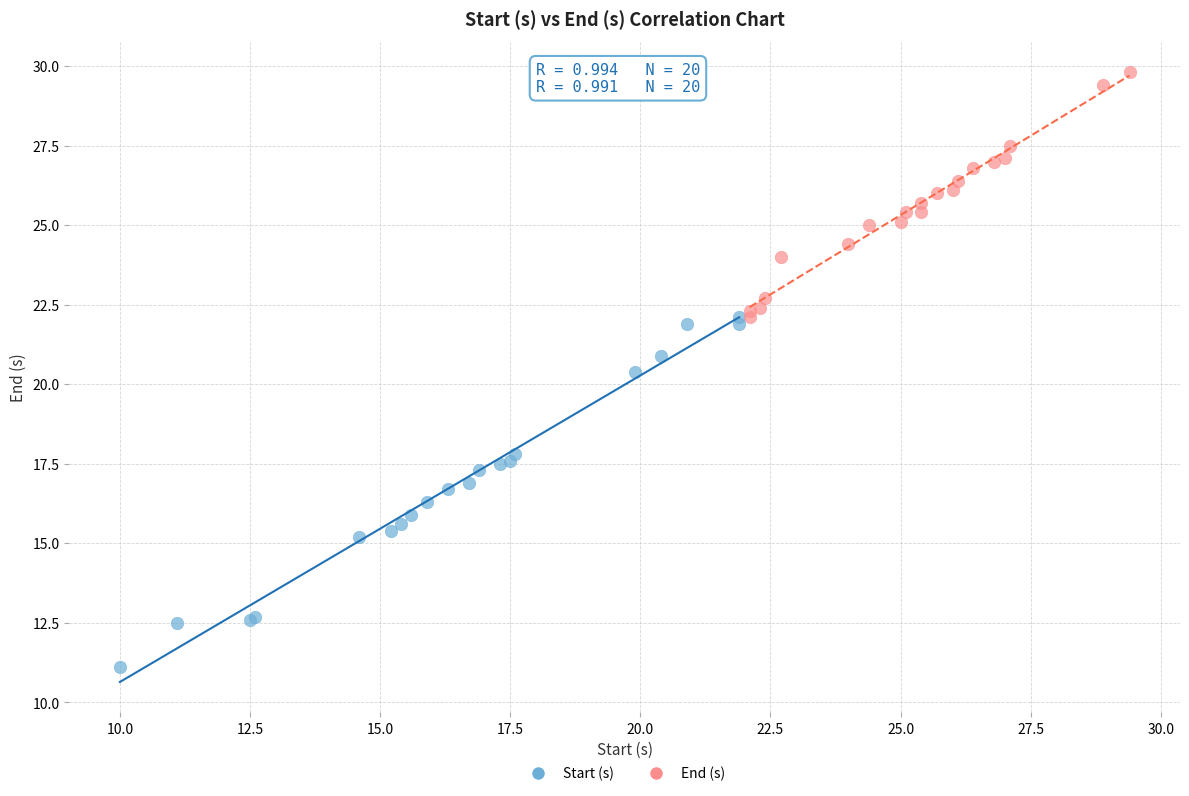

Which series reaches the minimum Y coordinate?

Start (s)